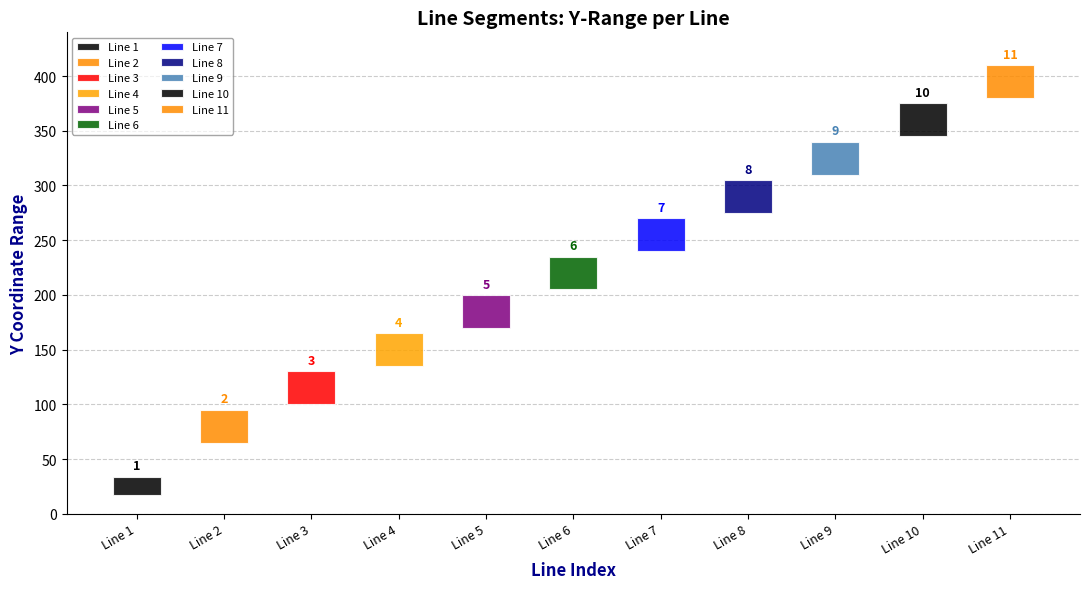

Does the chart contain stacked bars?

No